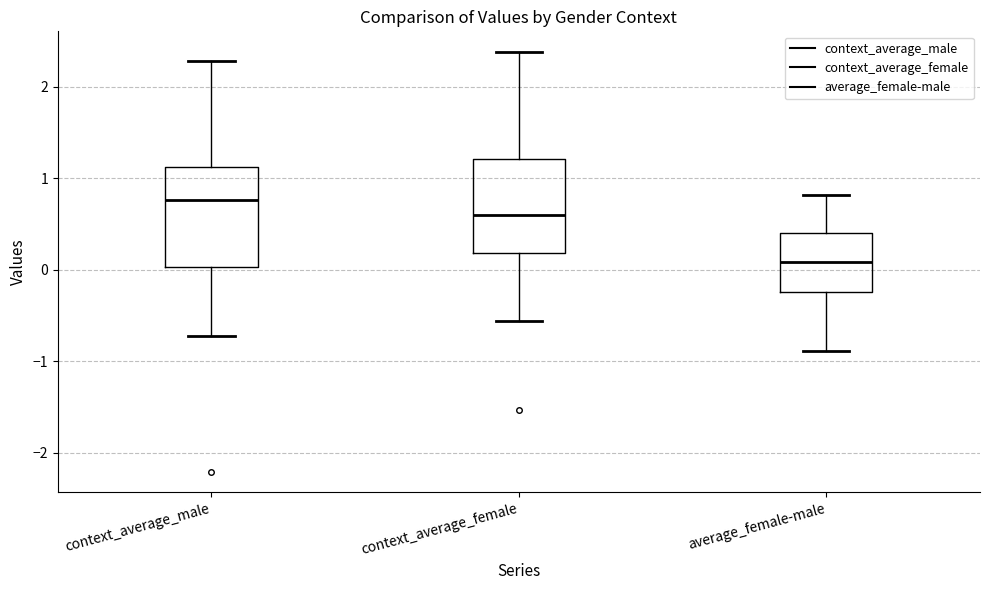

Where is the lower edge of the box for context_average_male on the y-axis? The values are not printed on the chart, so give them approximately, as read against the axis.

0.0